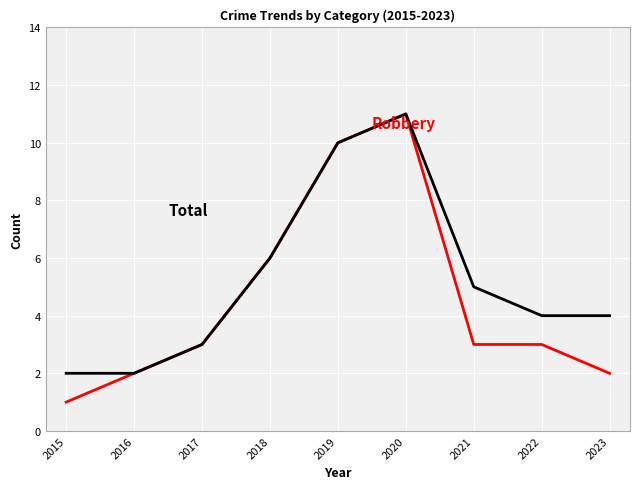

What is the greatest value displayed?

11